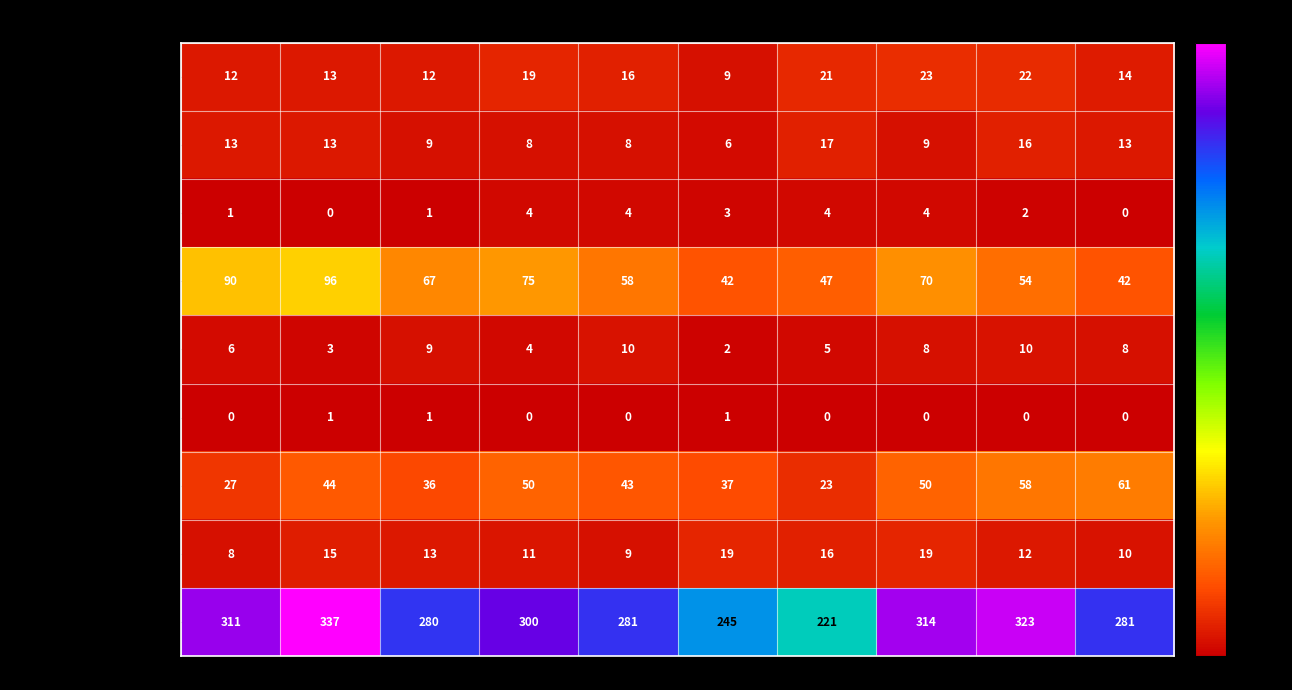

Which series changed the most between 2021 and 2023?

Theft